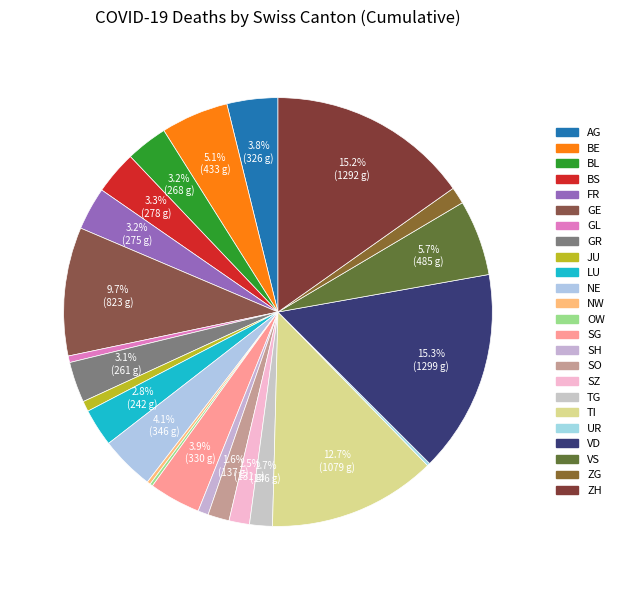

Rank the categories by value from lowest to highest.

OW, UR, NW, GL, JU, SH, ZG, SZ, SO, TG, LU, GR, BL, FR, BS, AG, SG, NE, BE, VS, GE, TI, ZH, VD